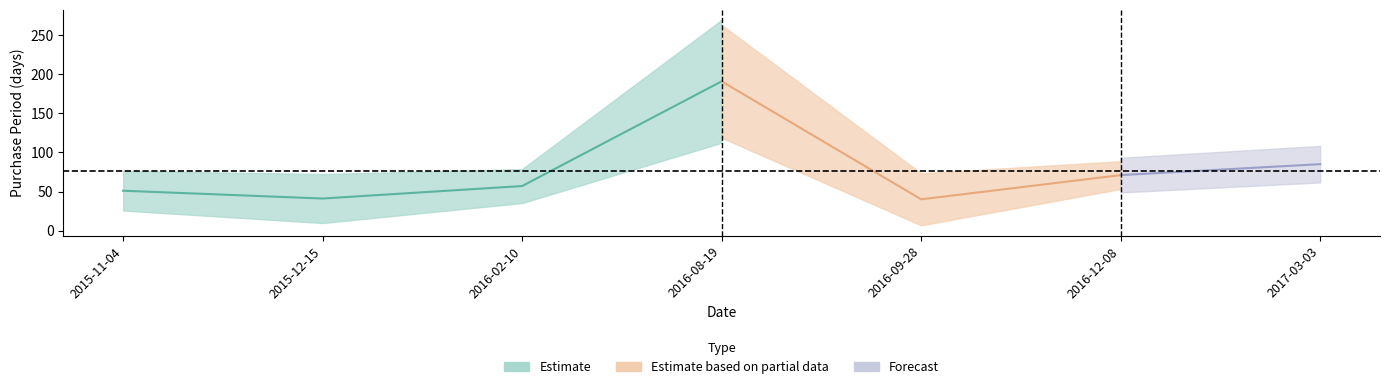

Where does the data first go above 57?

2016-08-19